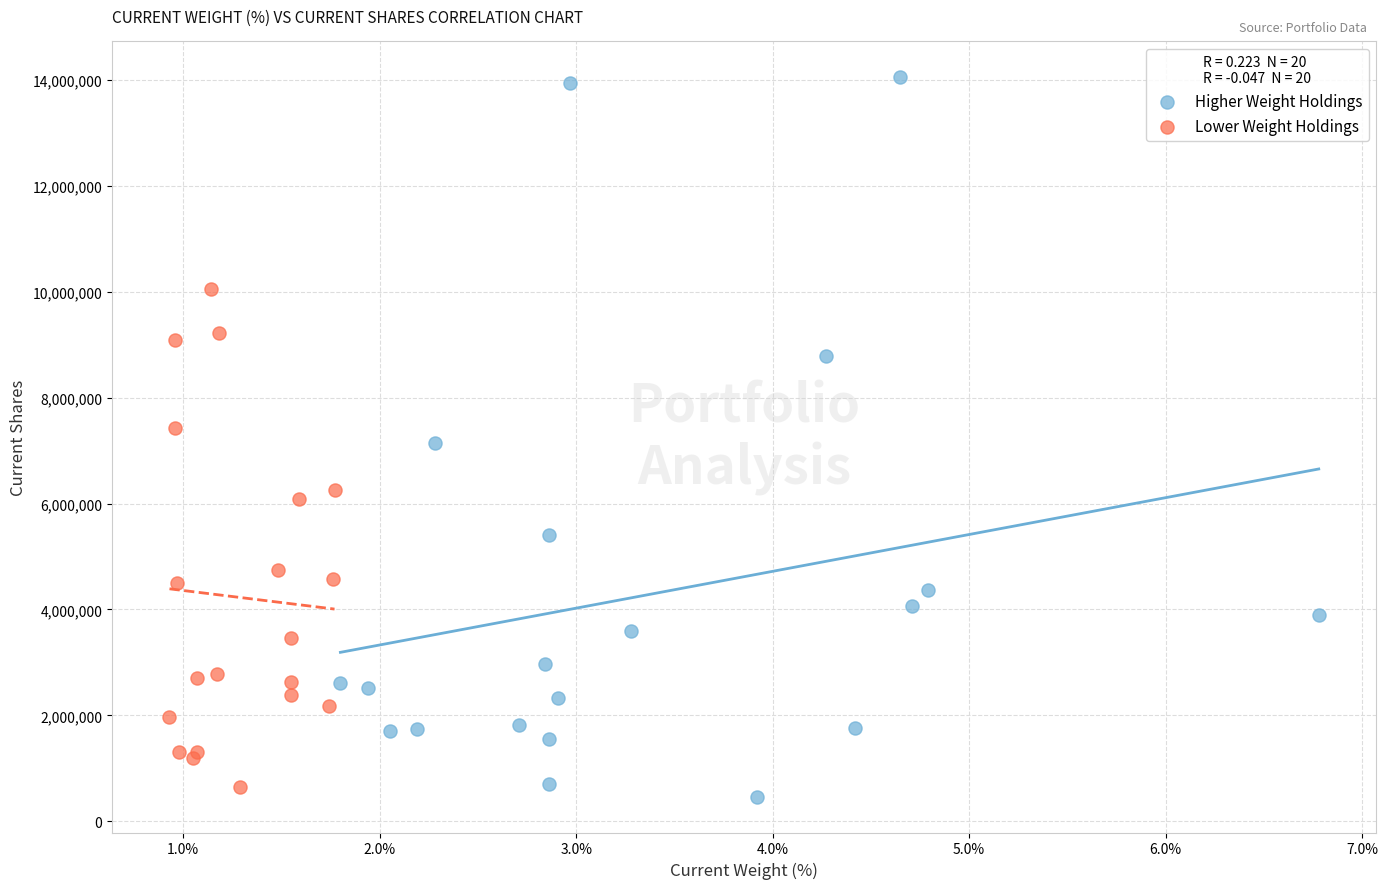

Which series has the widest spread of Y values?

Higher Weight Holdings